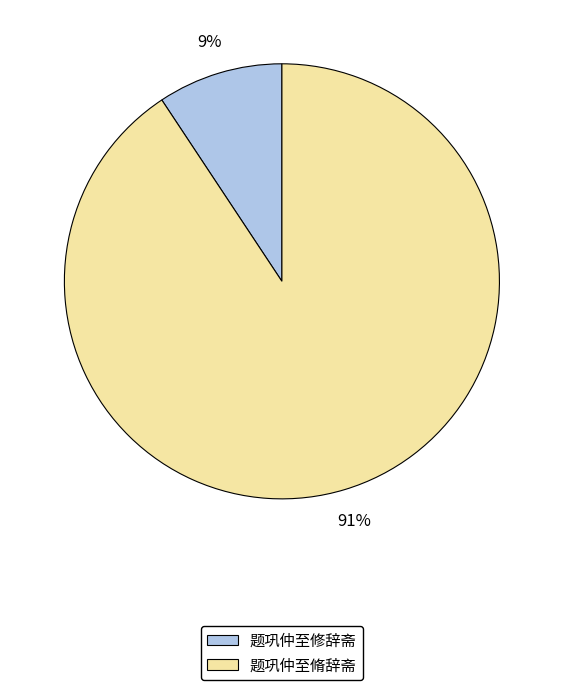

To the nearest percent, what is the average slice percentage?

50%